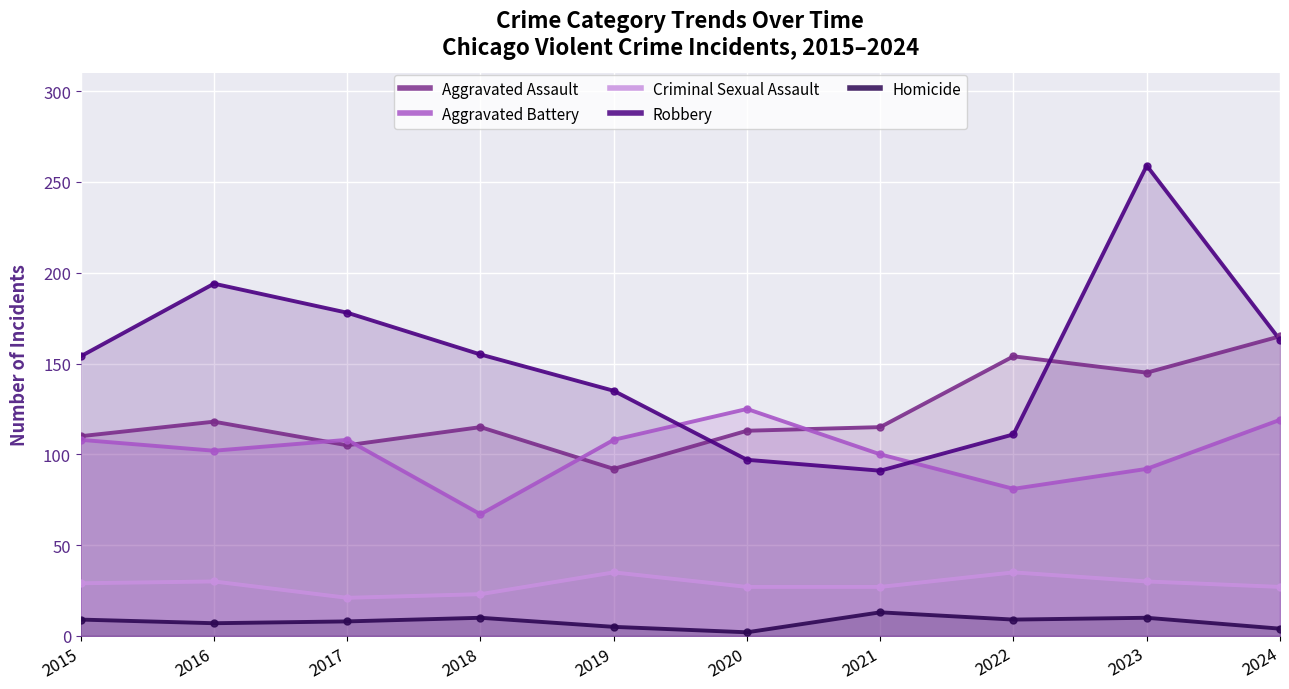

True or false: Aggravated Battery has more than 1 points higher than both neighbors.

True